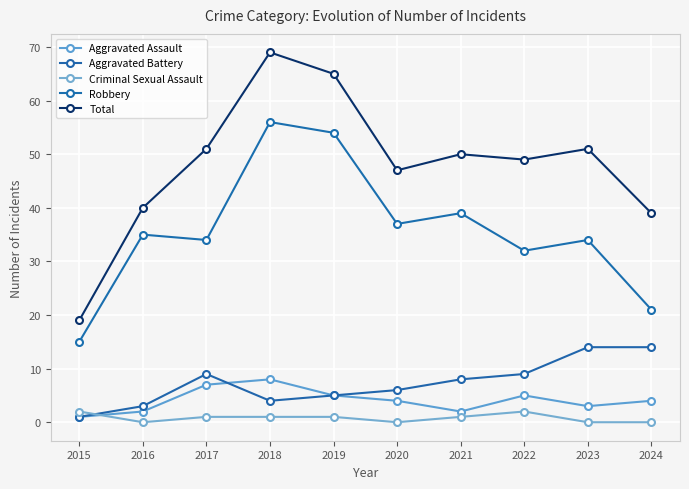

Reading right to left, transcribe all the data shown in this chart.

Aggravated Assault: 2024=4	2023=3	2022=5	2021=2	2020=4	2019=5	2018=8	2017=7	2016=2	2015=1
Aggravated Battery: 2024=14	2023=14	2022=9	2021=8	2020=6	2019=5	2018=4	2017=9	2016=3	2015=1
Criminal Sexual Assault: 2024=0	2023=0	2022=2	2021=1	2020=0	2019=1	2018=1	2017=1	2016=0	2015=2
Robbery: 2024=21	2023=34	2022=32	2021=39	2020=37	2019=54	2018=56	2017=34	2016=35	2015=15
Total: 2024=39	2023=51	2022=49	2021=50	2020=47	2019=65	2018=69	2017=51	2016=40	2015=19